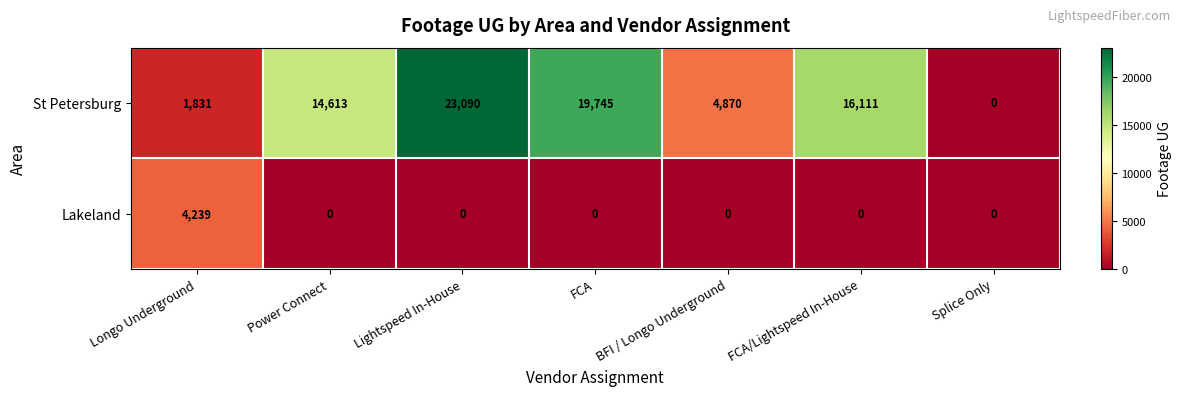

What is the difference between the maximum and minimum values in the St Petersburg series?

23090